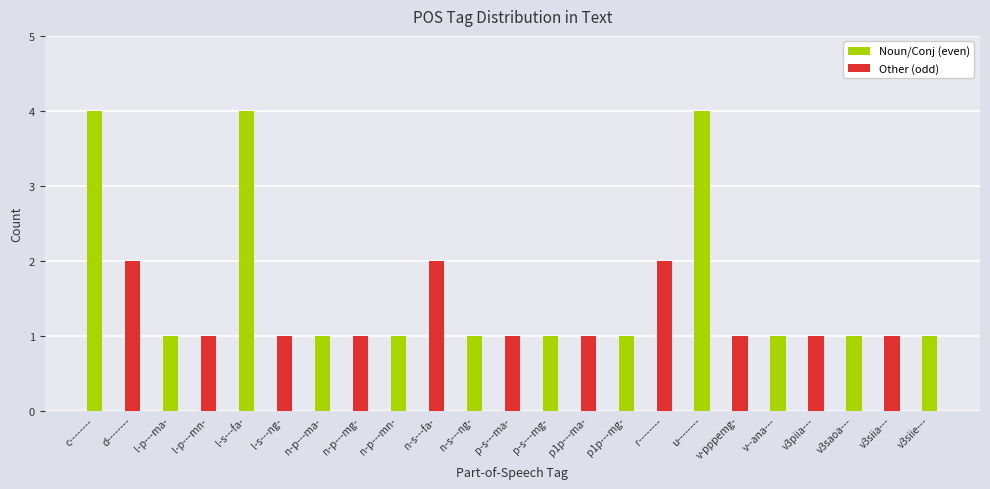

What is the difference between the second highest and second lowest values?

3